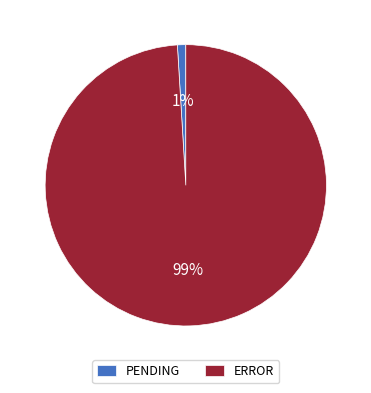

Rank the categories by value from highest to lowest.

ERROR, PENDING